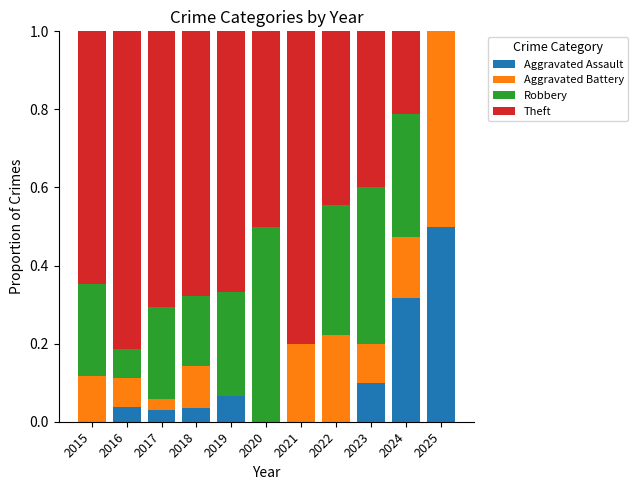

How many distinct data groups are displayed?

4